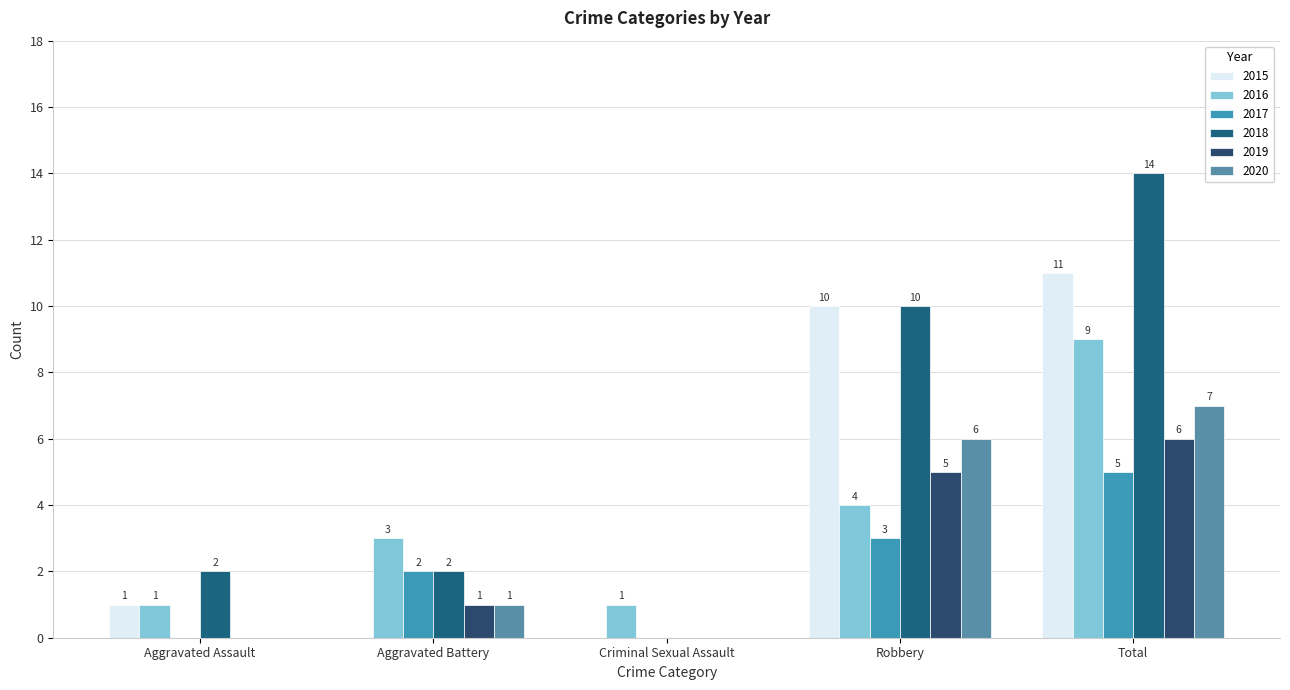

Between Aggravated Assault and Aggravated Battery, which series saw the biggest shift?

2016